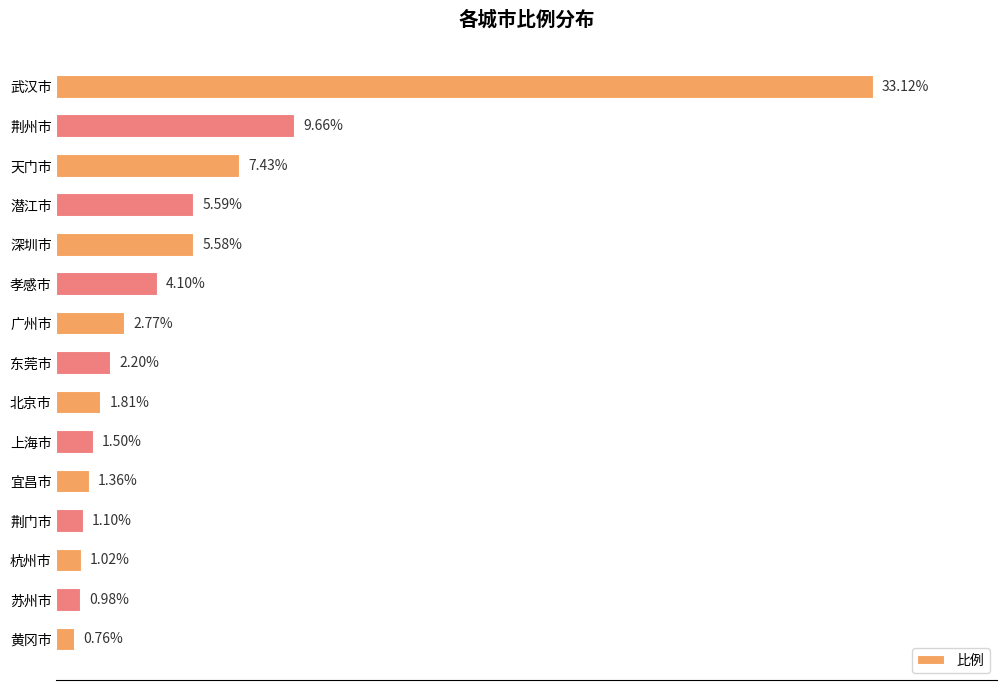

At which category does the chart reach its minimum across all series?

黄冈市